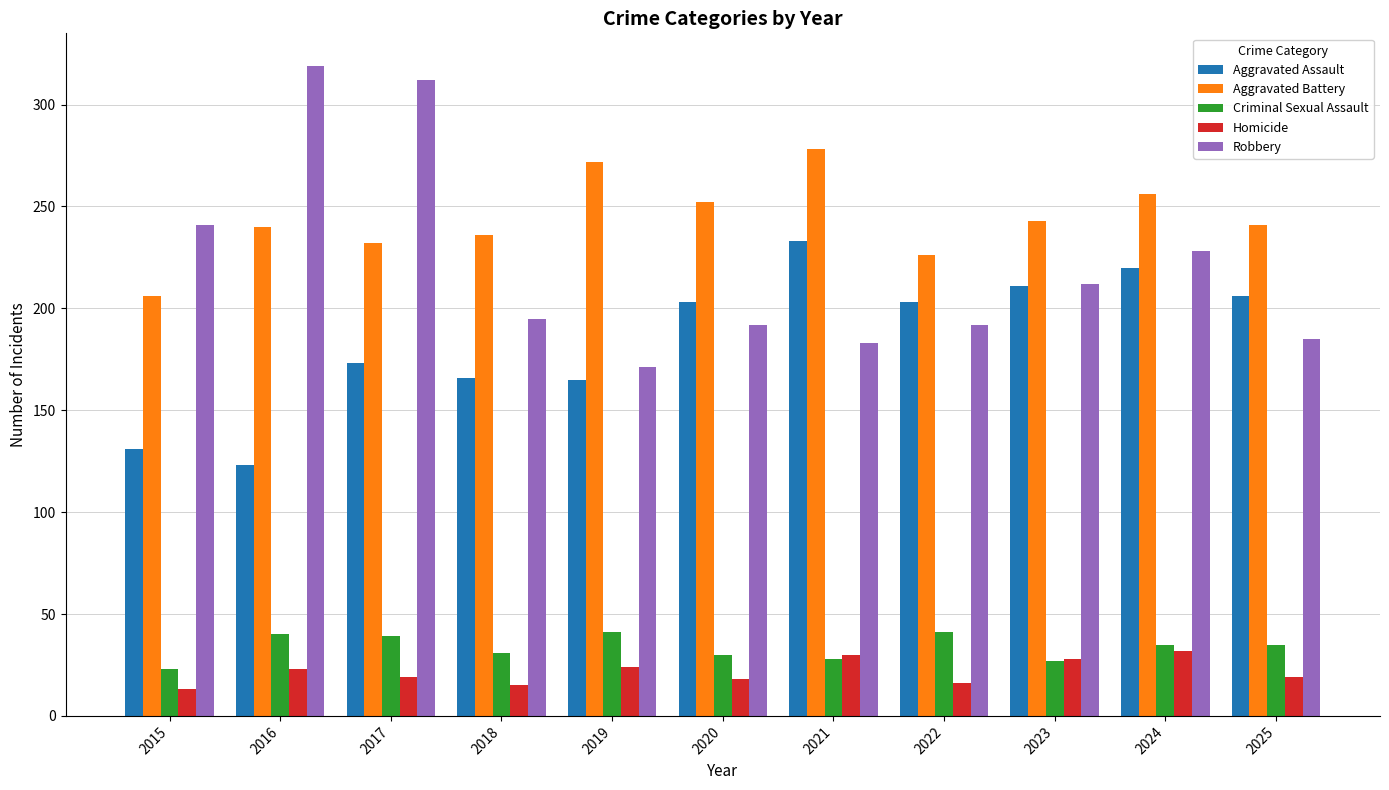

What are all the series names shown in the legend?

Aggravated Assault, Aggravated Battery, Criminal Sexual Assault, Homicide, Robbery